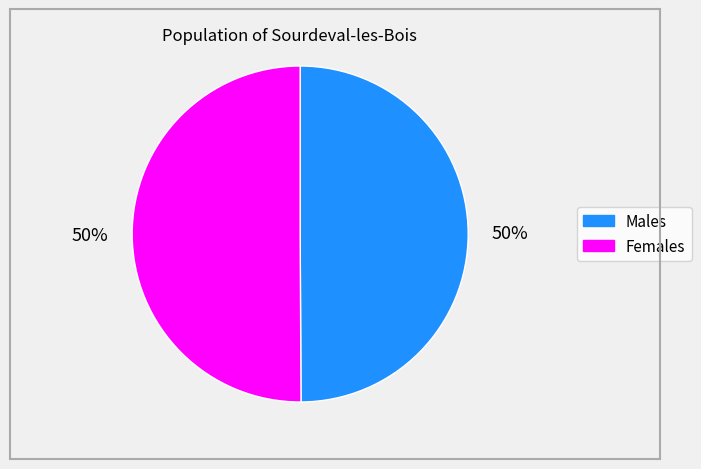

To the nearest percent, what is the average slice percentage?

50%